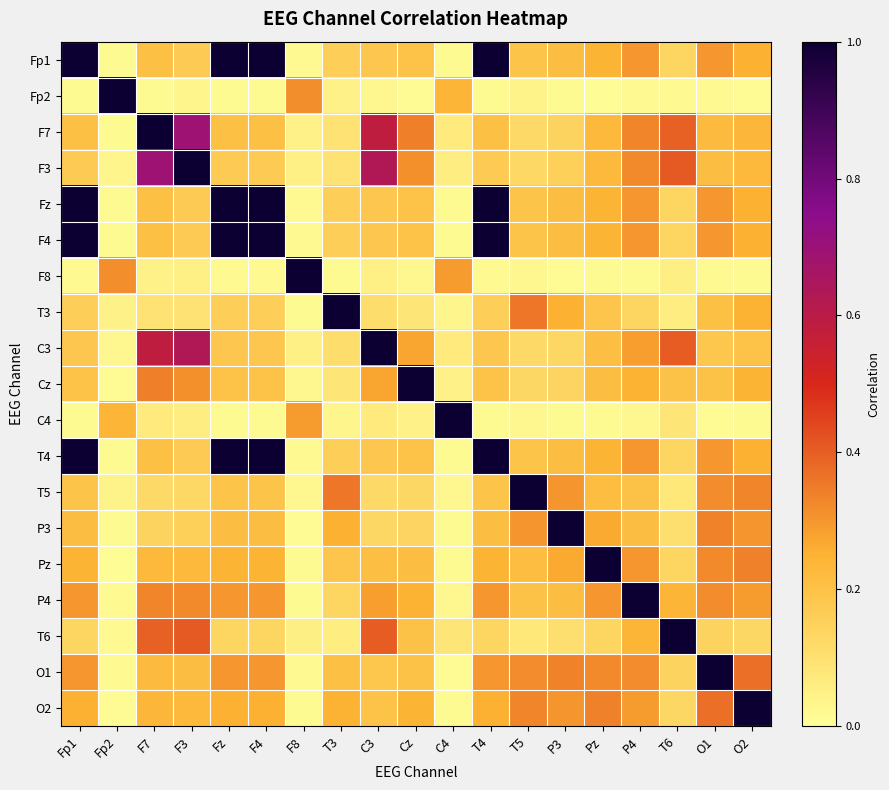

Which has a higher value, C4 or Fp1?

Fp1